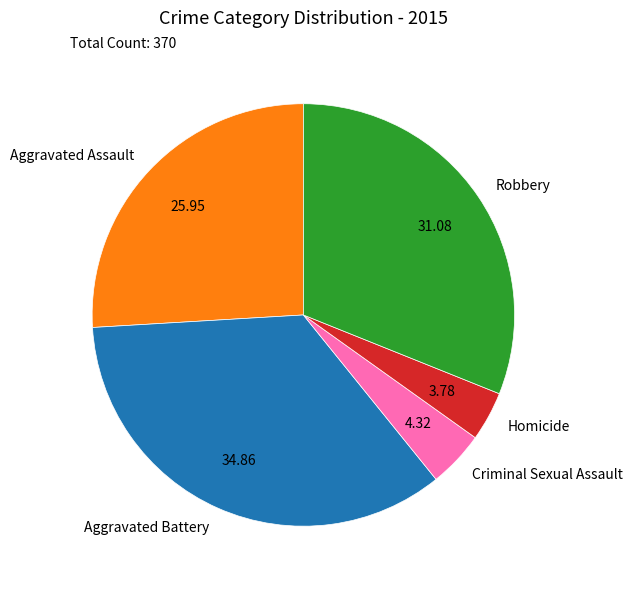

Is the sum of Aggravated Battery and Homicide greater than half?

No